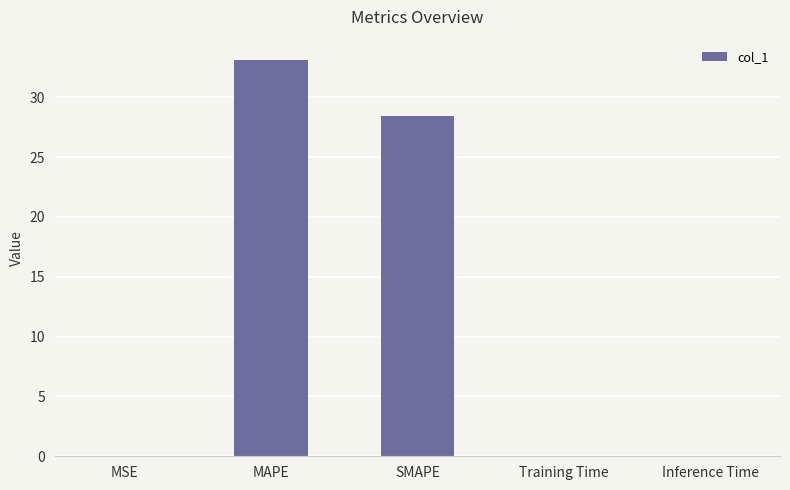

What is the sum of all values?

61.7